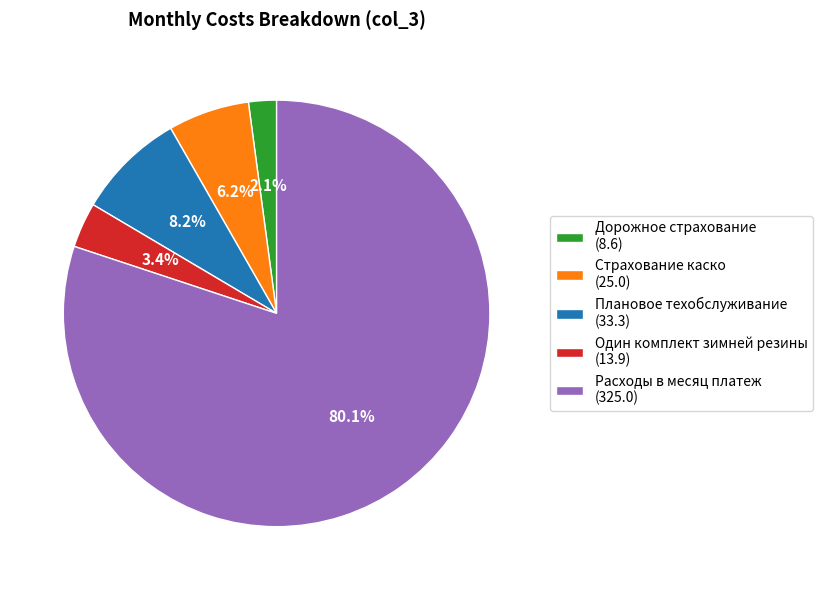

The Расходы в месяц платеж slice represents 80% of the pie. True or false?

True